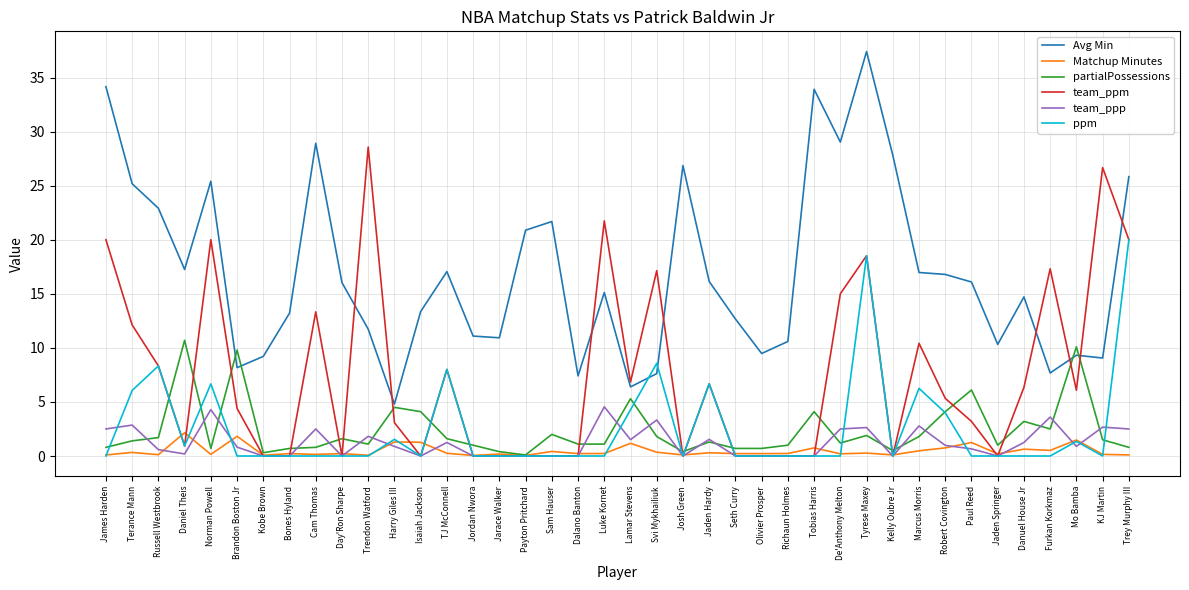

At which label is team_ppm closest to 14?

Cam Thomas